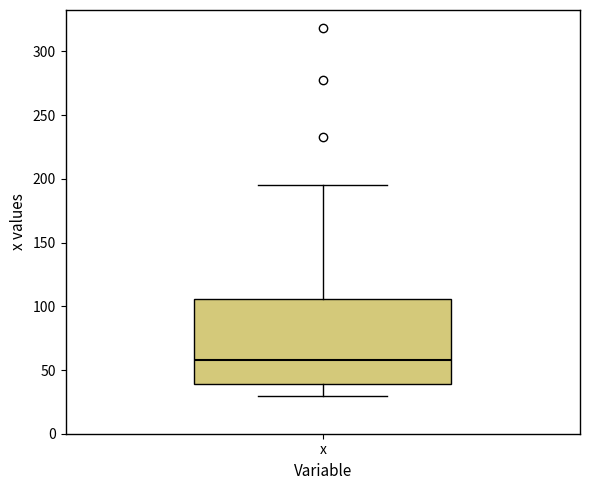

Where does the lower whisker of the box for x end on the y-axis? The values are not printed on the chart, so give them approximately, as read against the axis.

30